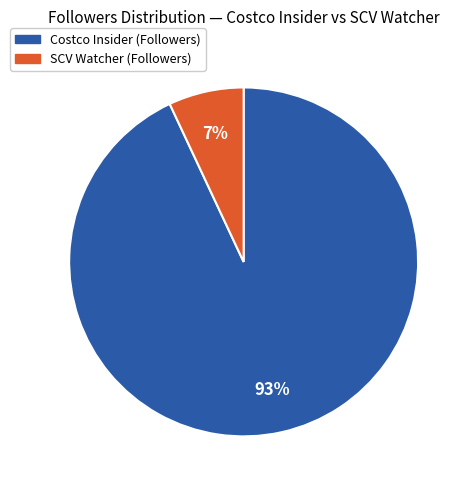

Is there any slice that represents more than half of the pie?

Yes